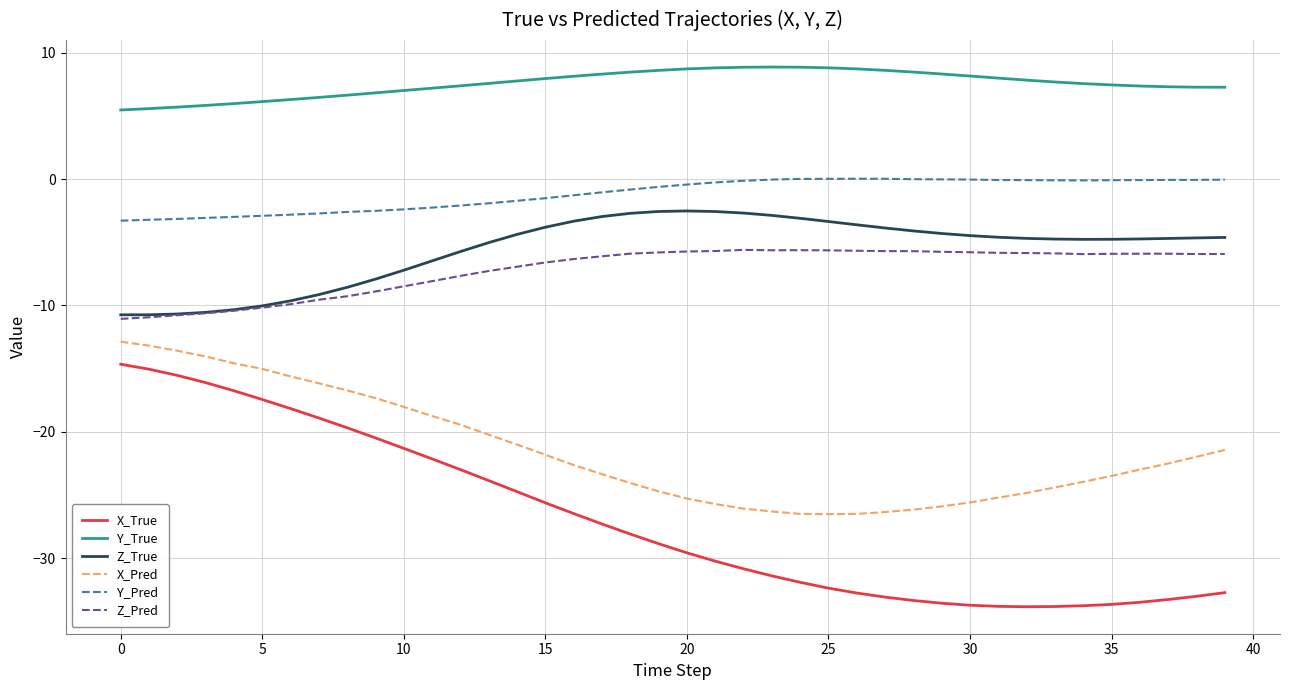

Which series has the widest spread of values?

X_True